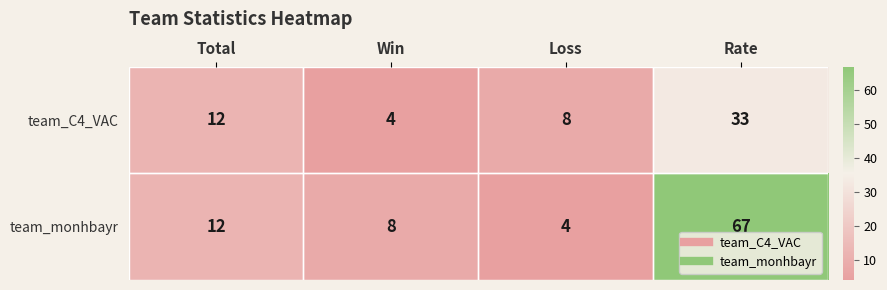

At Rate, list the series in order from smallest to largest.

team_C4_VAC, team_monhbayr